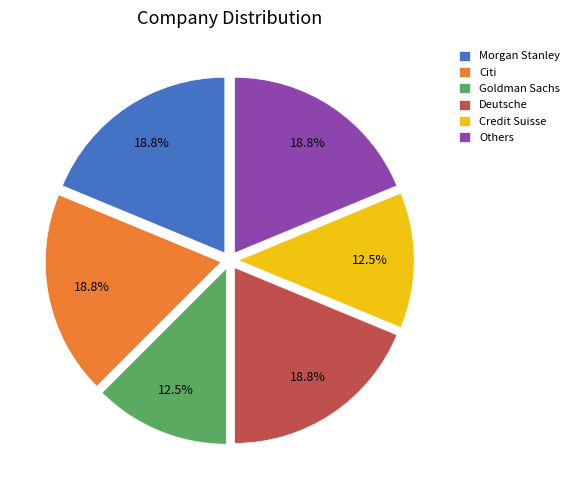

What is the ratio of the value at Others to the value at Credit Suisse?

1.5